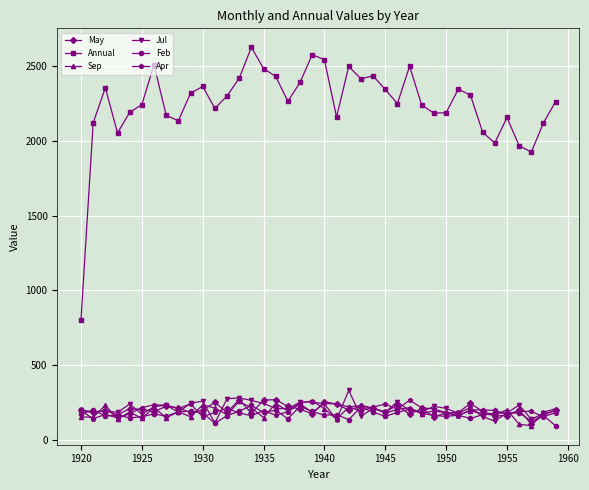

What is the smallest value displayed?

92.9